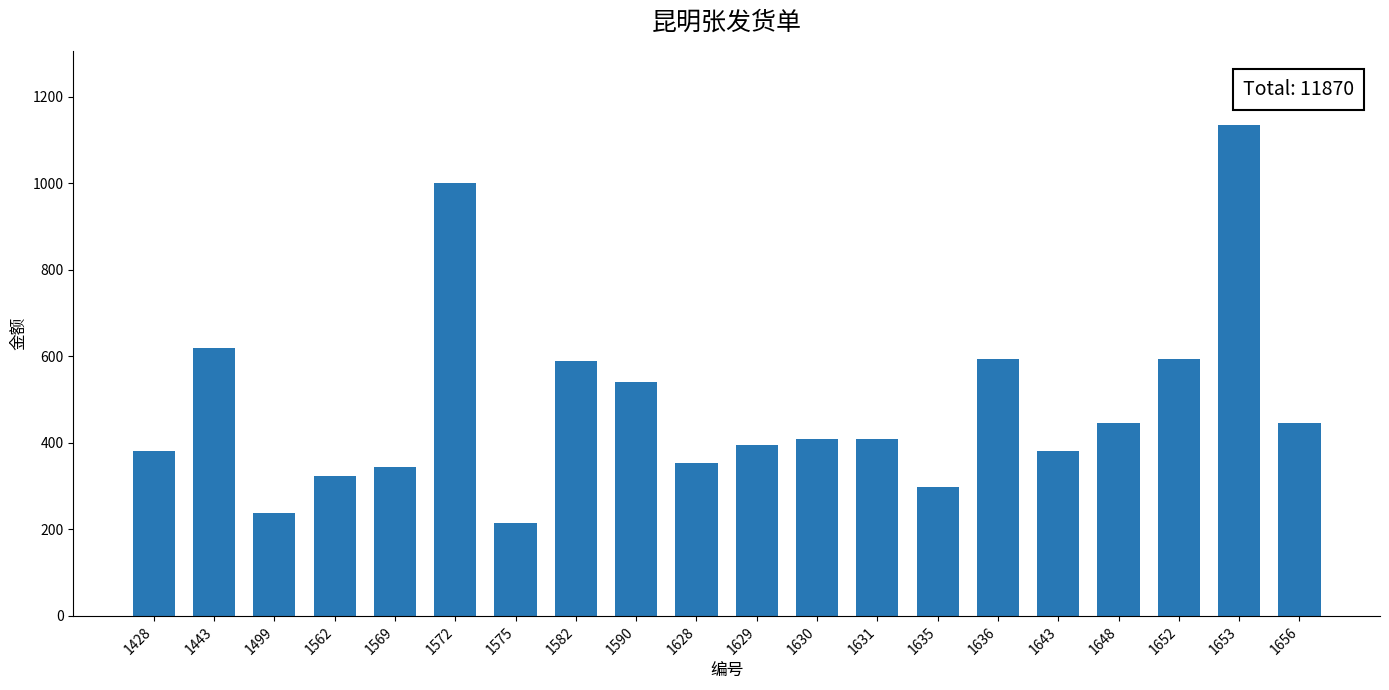

The chart shows a value of 396 at 1629. True or false?

True